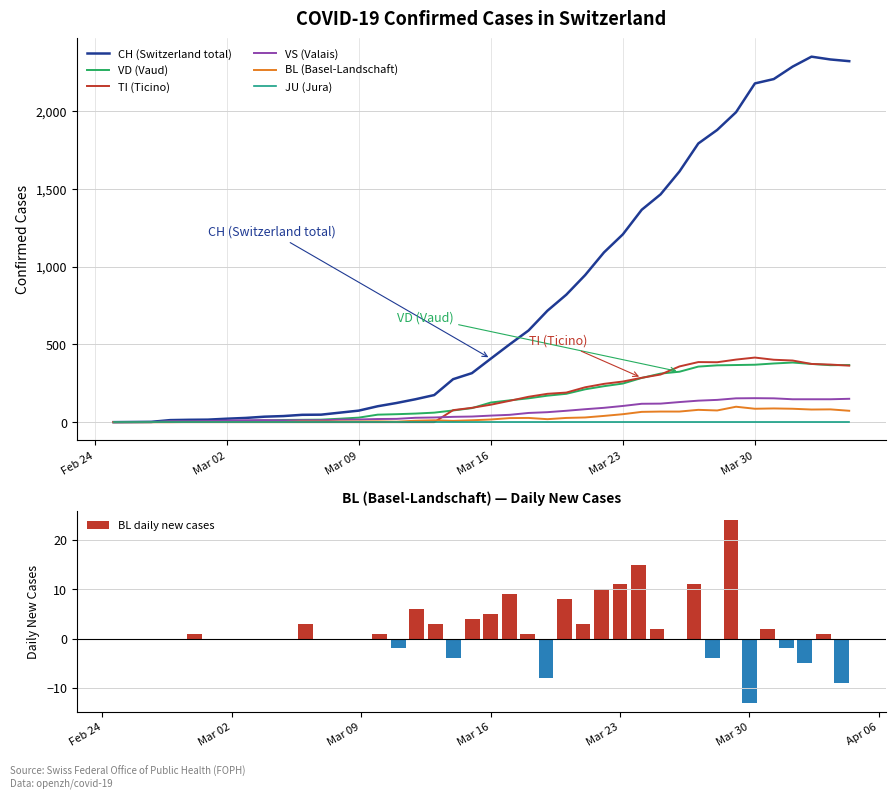

The BL daily new cases series shows 0 at Mar 02. True or false?

True